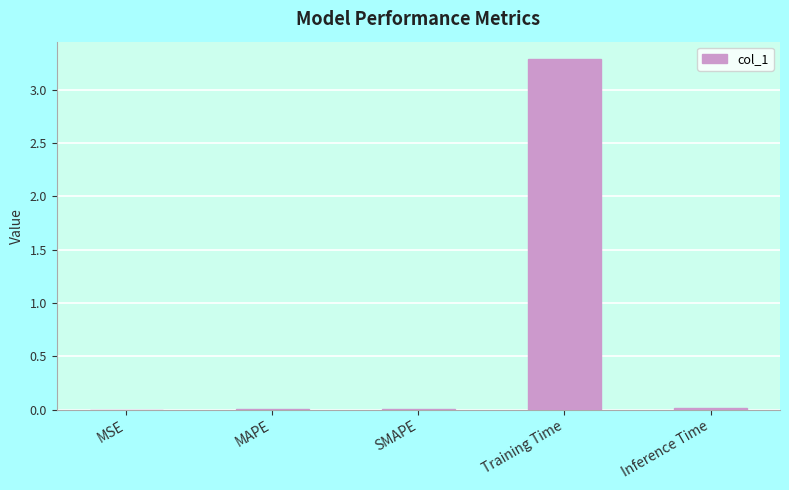

Is it true that the value at Training Time is 4.3?

False